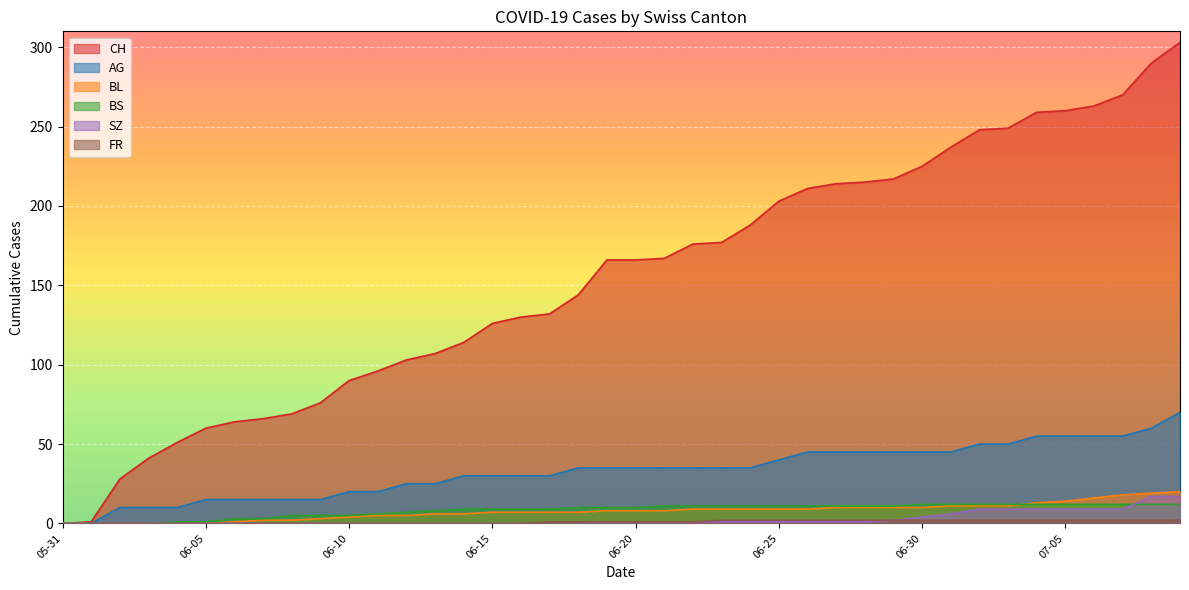

Which series has the largest total across all categories?

CH